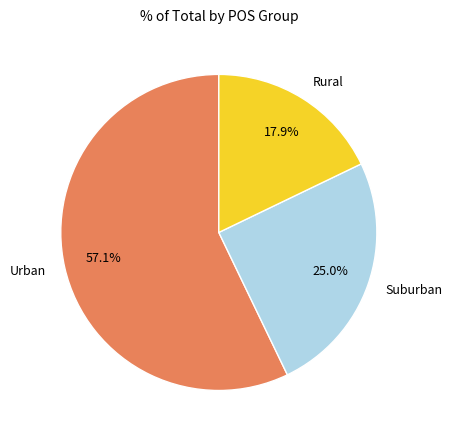

Is the sum of Rural and Suburban greater than half?

No